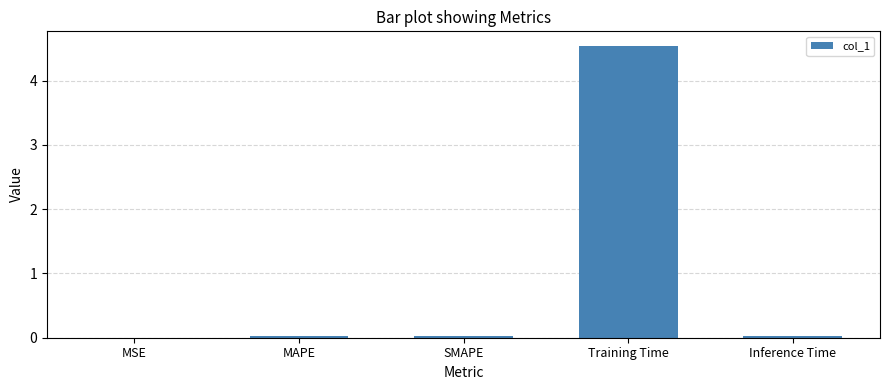

Between Training Time and Inference Time, which is larger?

Training Time